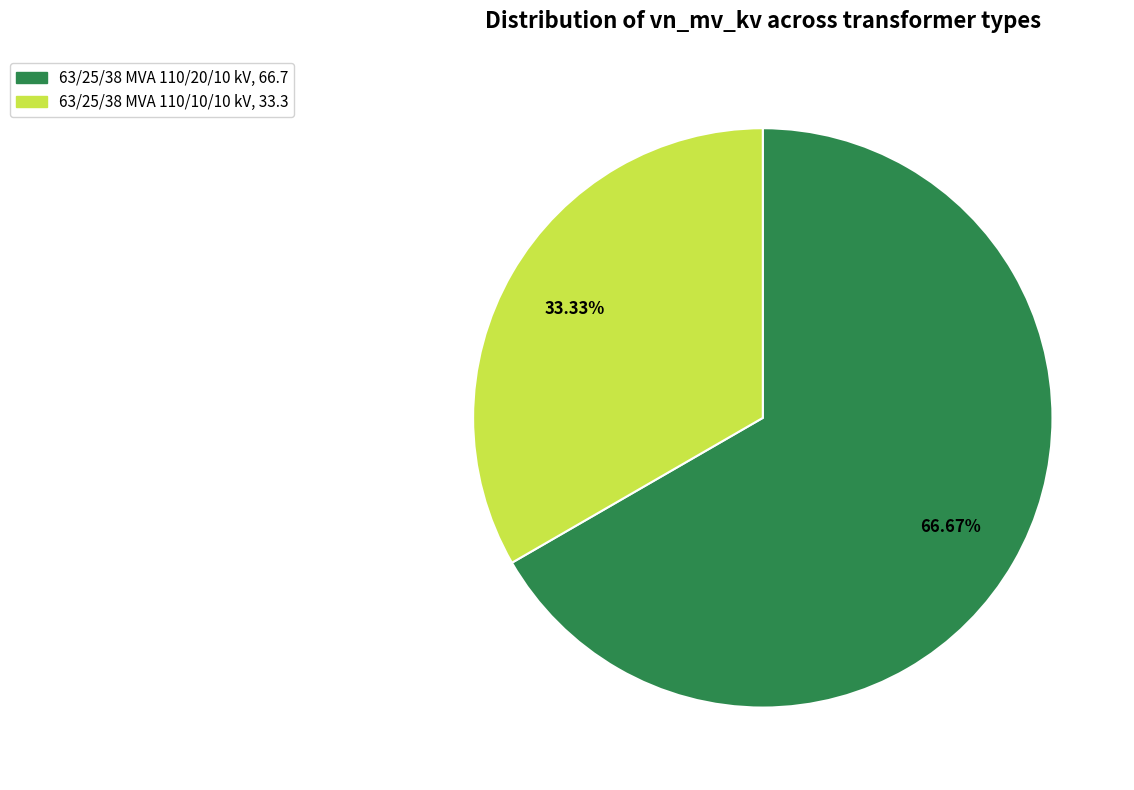

What percentage is NOT represented by 63/25/38 MVA 110/10/10 kV?

66.7%